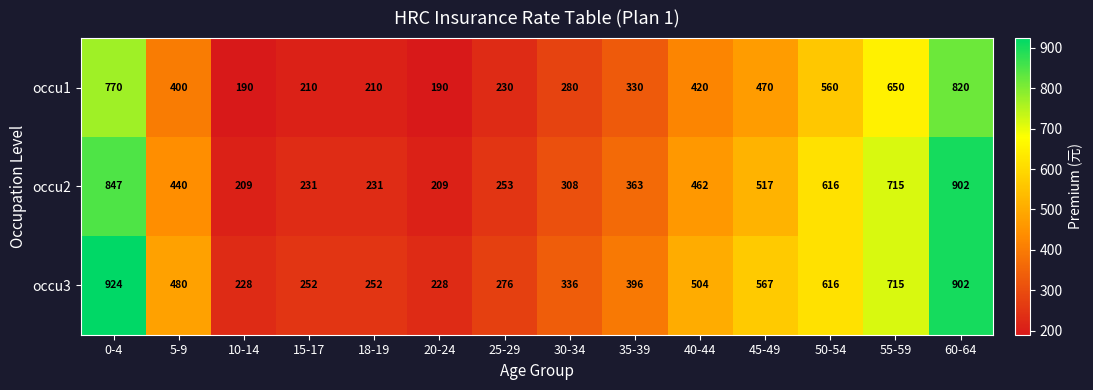

What is the total value across all series at 10-14?

627